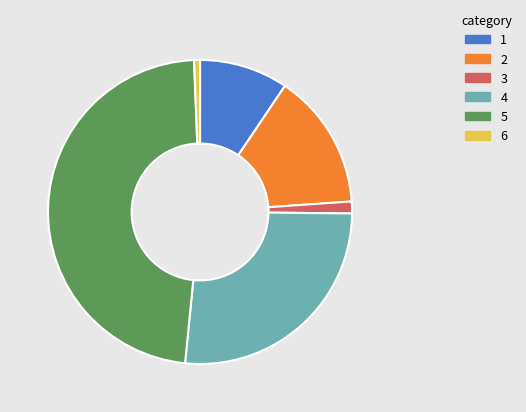

How many slices are in this pie chart?

6